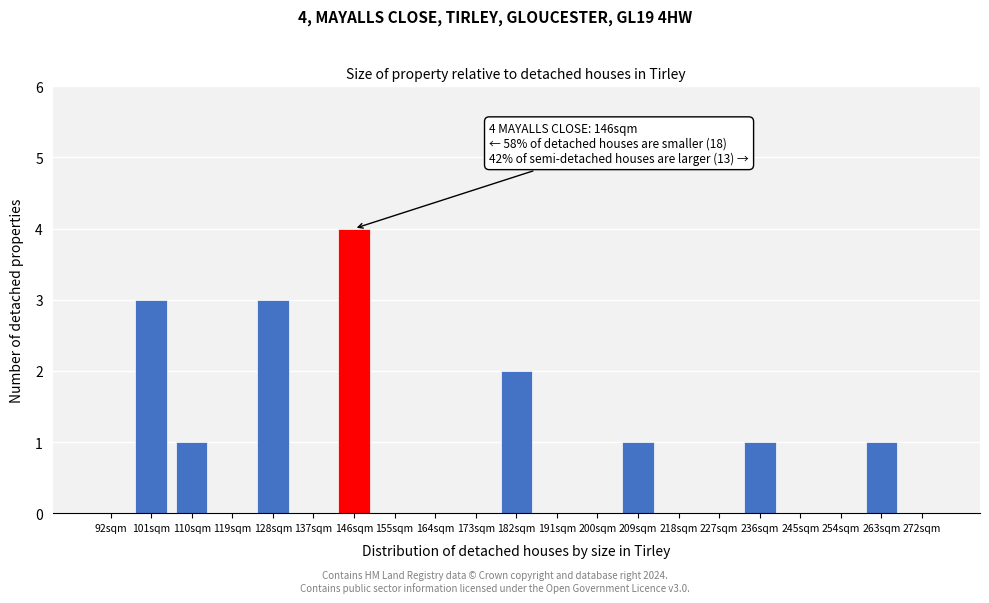

Reading right to left, transcribe all the data shown in this chart.

272sqm=0	263sqm=1	254sqm=0	245sqm=0	236sqm=1	227sqm=0	218sqm=0	209sqm=1	200sqm=0	191sqm=0	182sqm=2	173sqm=0	164sqm=0	155sqm=0	146sqm=4	137sqm=0	128sqm=3	119sqm=0	110sqm=1	101sqm=3	92sqm=0